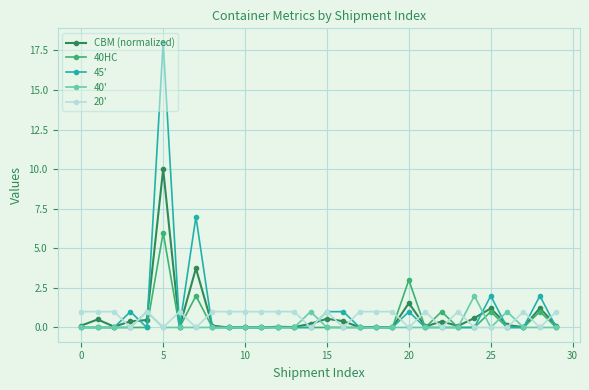

What are all the series names shown in the legend?

CBM (normalized), 40HC, 45', 40', 20'